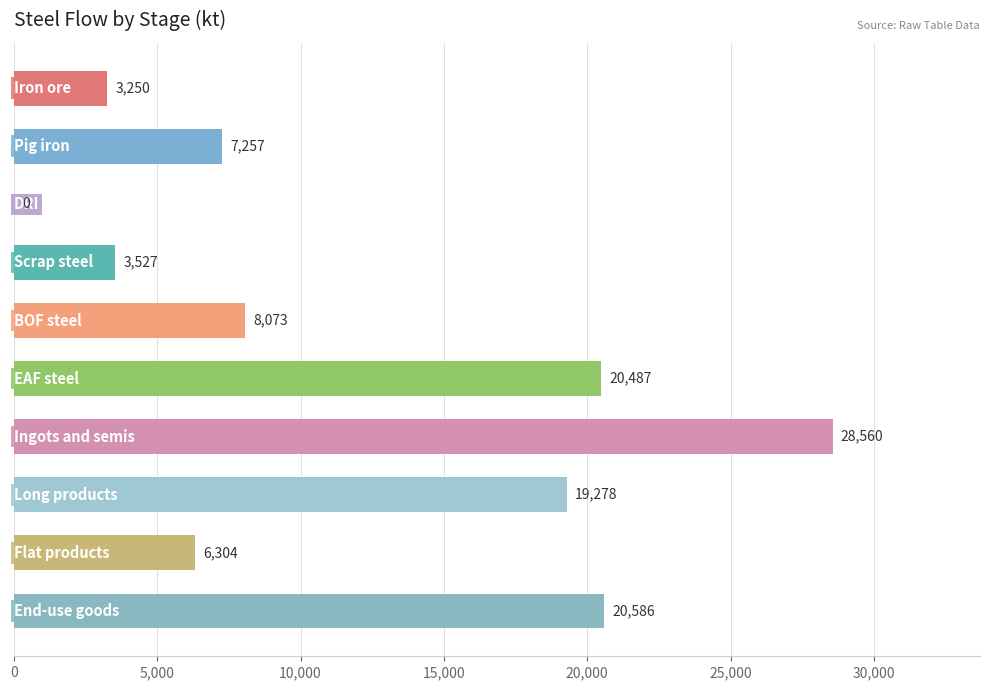

What is the maximum value shown in the chart?

28560.1